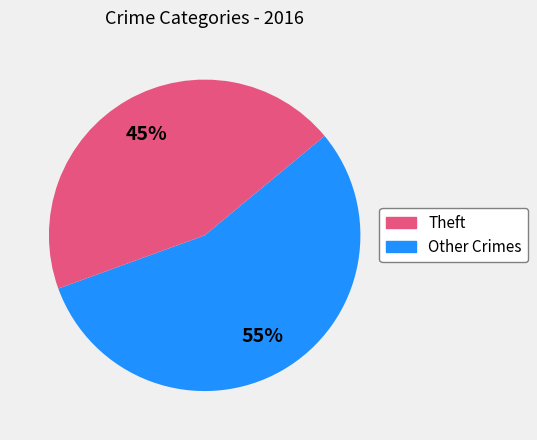

To the nearest percent, what is the average slice percentage?

50%